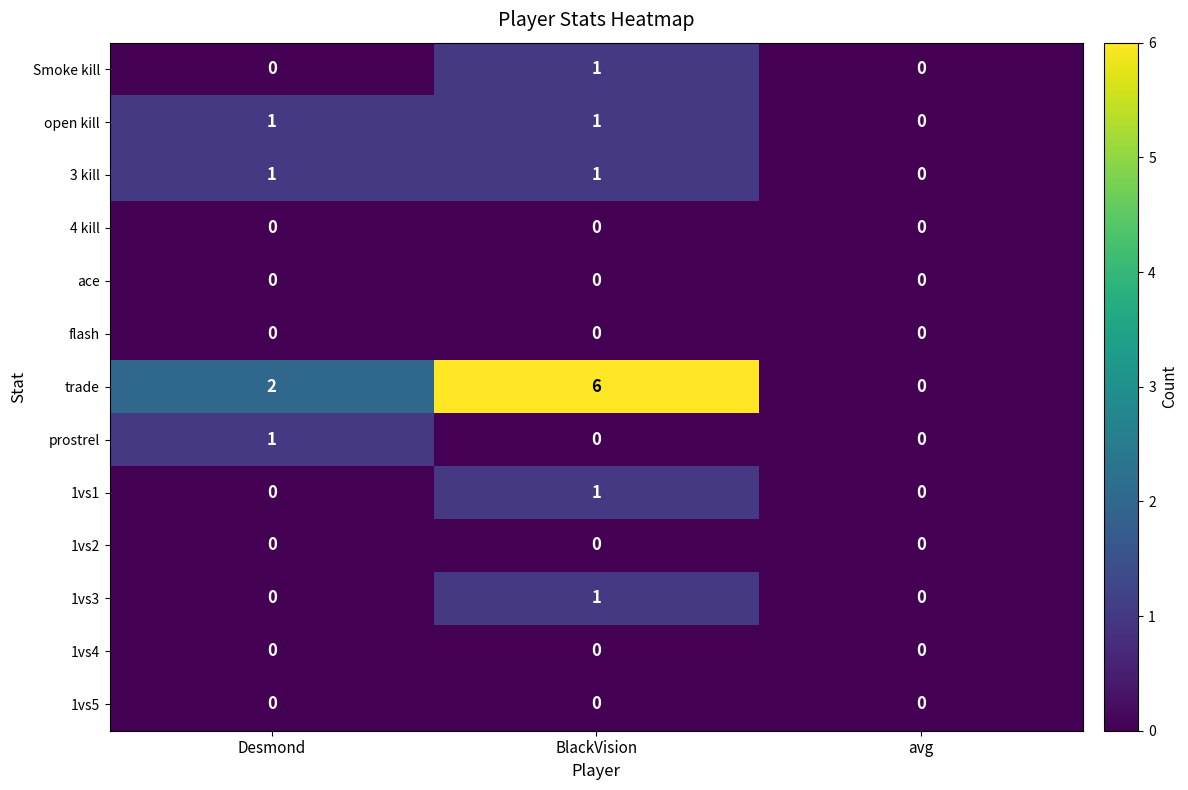

Count the 1vs3 values in the range 0 to 1.

3